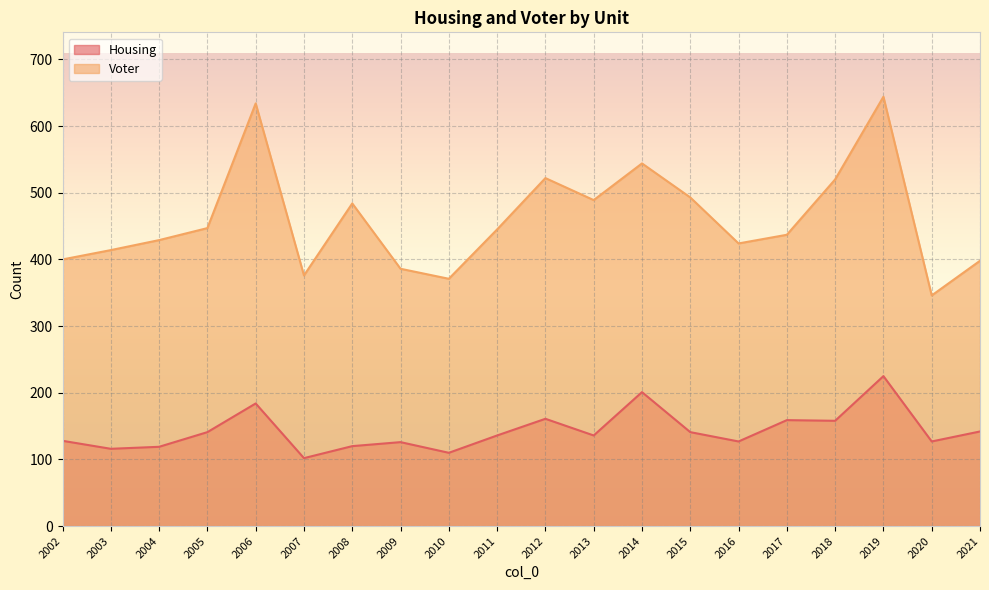

What is the smallest value displayed?

102